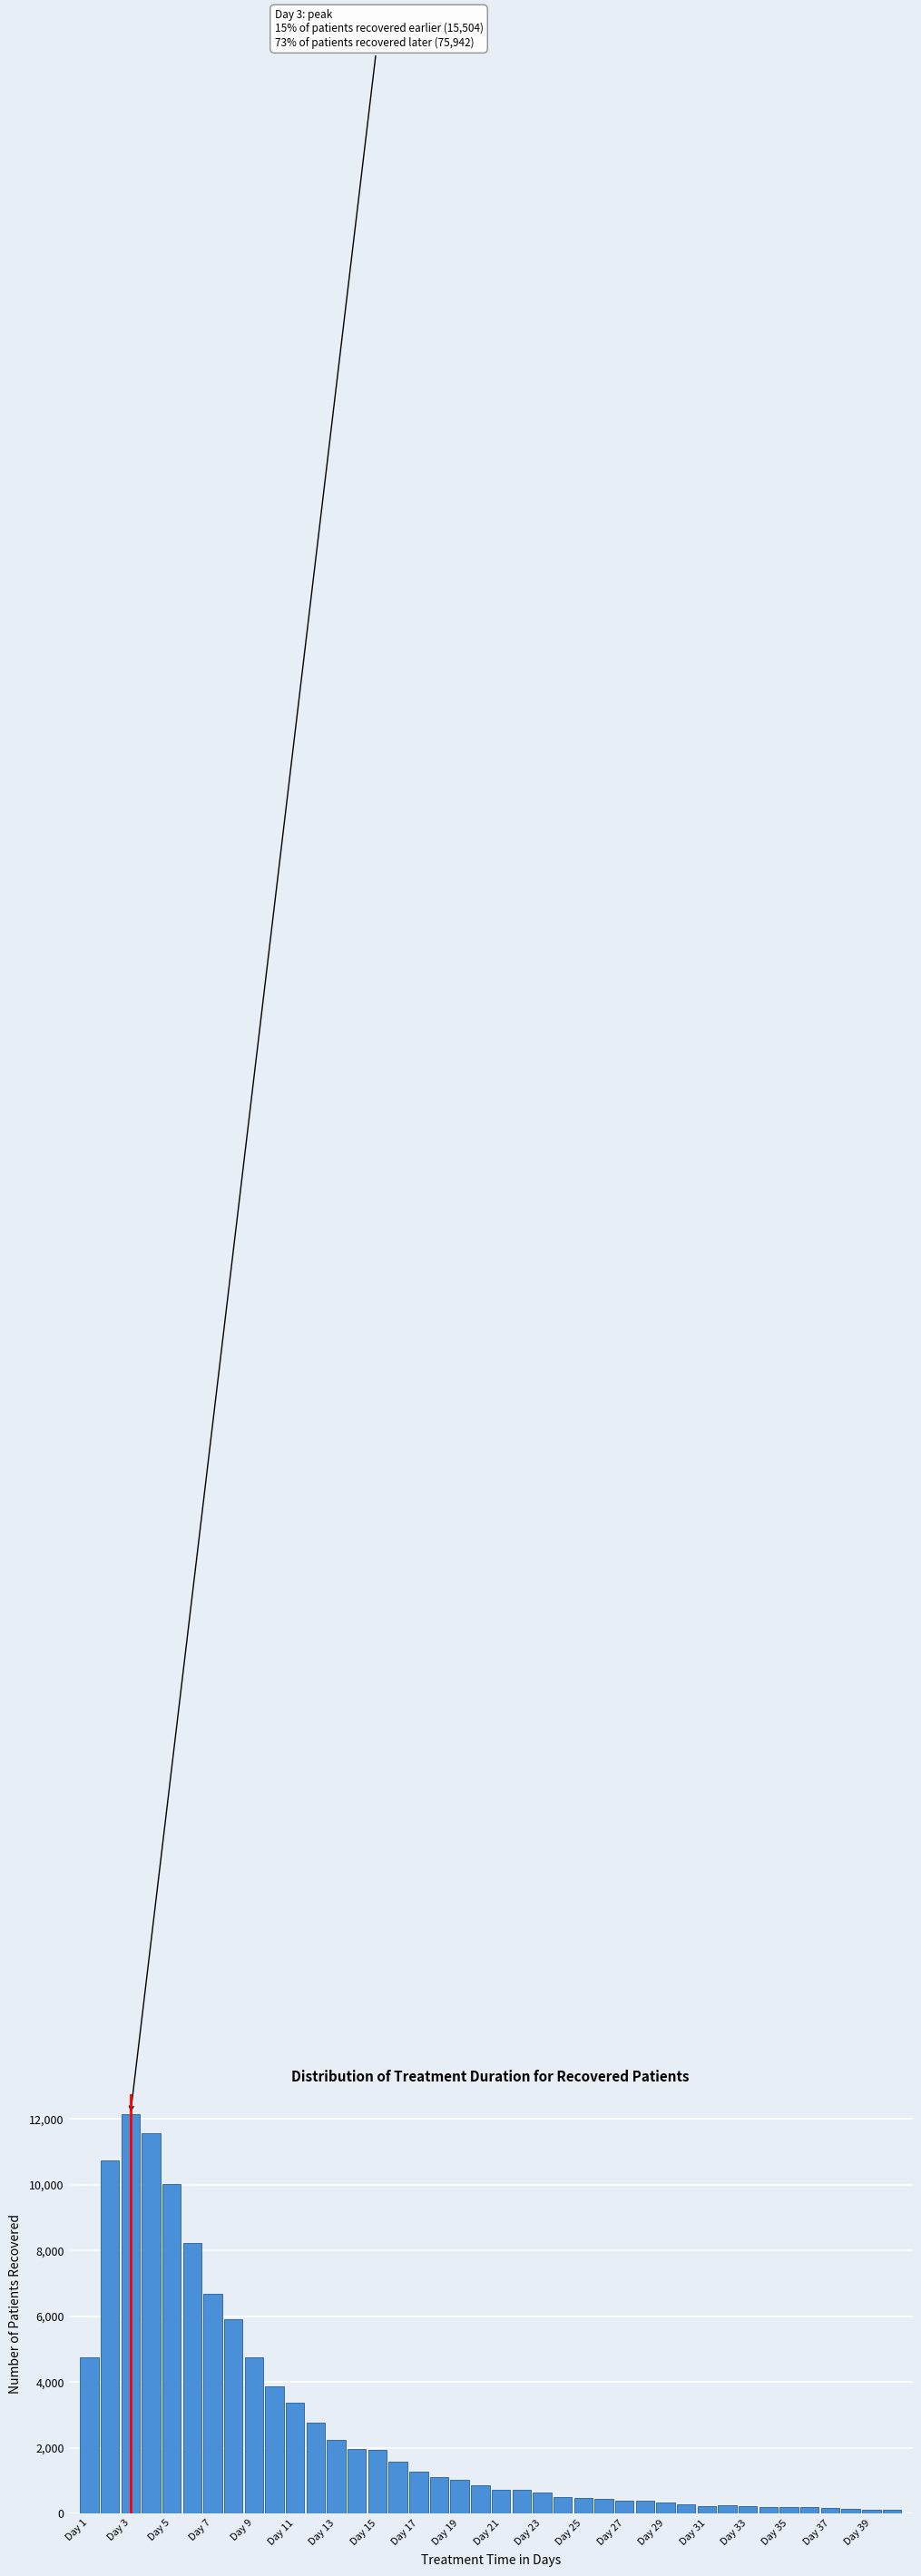

Which range on the x-axis has the tallest bar?

2.5 to 3.5